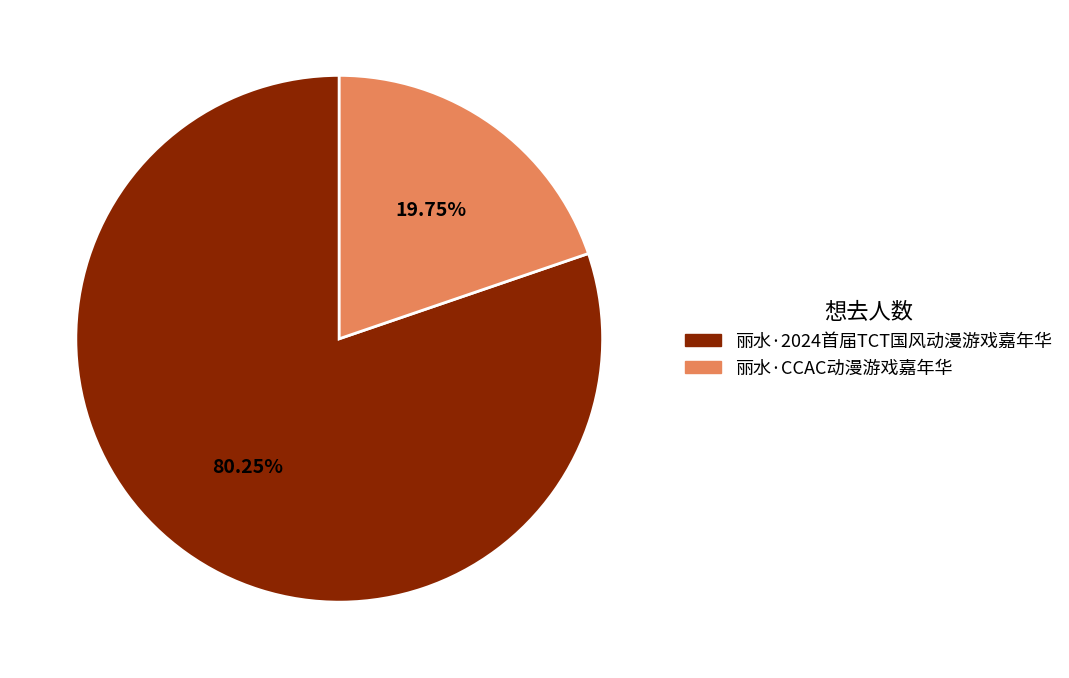

What percentage is the 丽水·CCAC动漫游戏嘉年华 slice, to the nearest percent?

20%